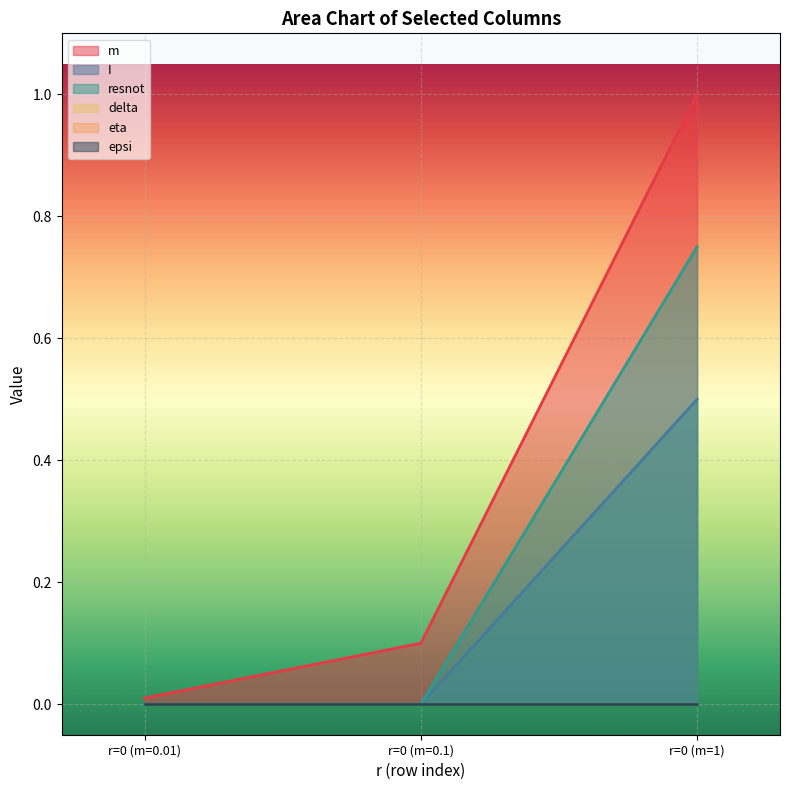

Does the chart display data point markers on the line(s)?

No